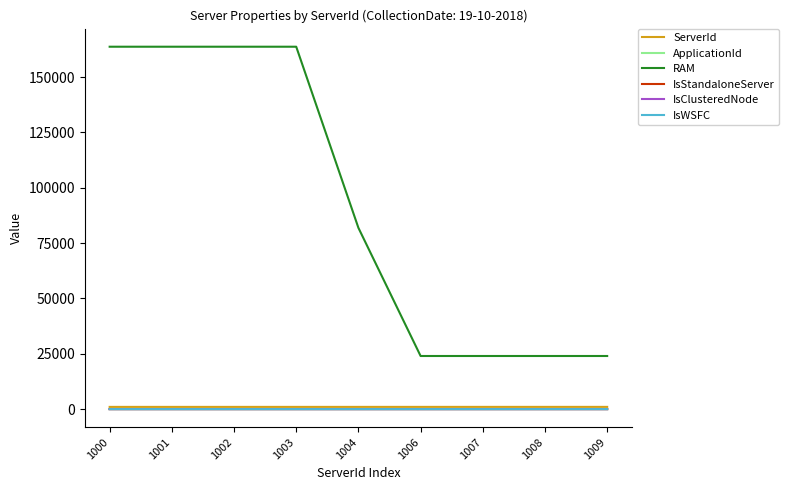

Does the chart display data point markers on the line(s)?

No